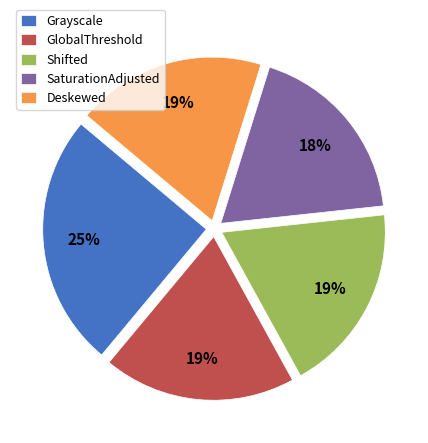

Is it true that Deskewed is 5% of the pie?

False